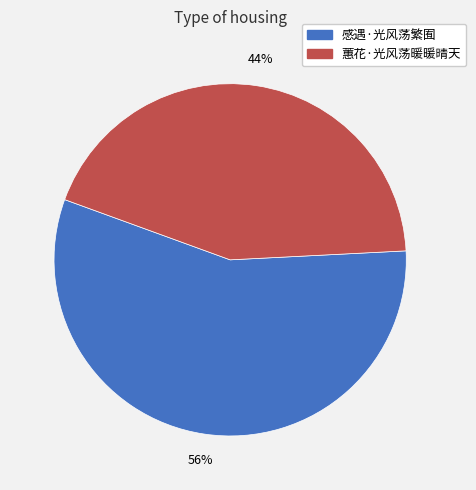

To the nearest percent, what is the combined percentage of 蕙花·光风荡暖暖晴天 and 感遇·光风荡繁囿?

100%